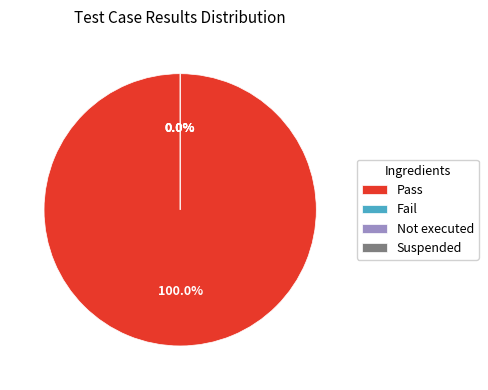

To the nearest percent, what is the average slice percentage?

25%